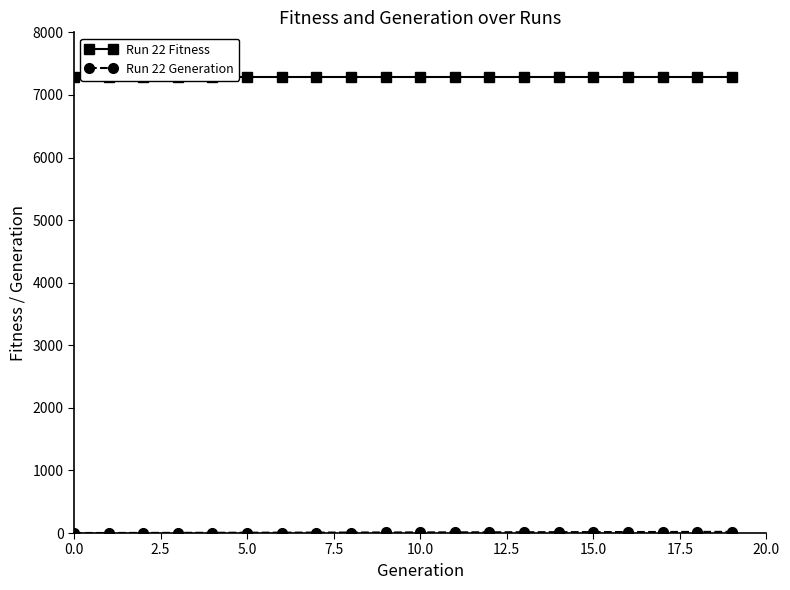

True or false: Run 22 Generation has a value of 0 at 0.0.

True